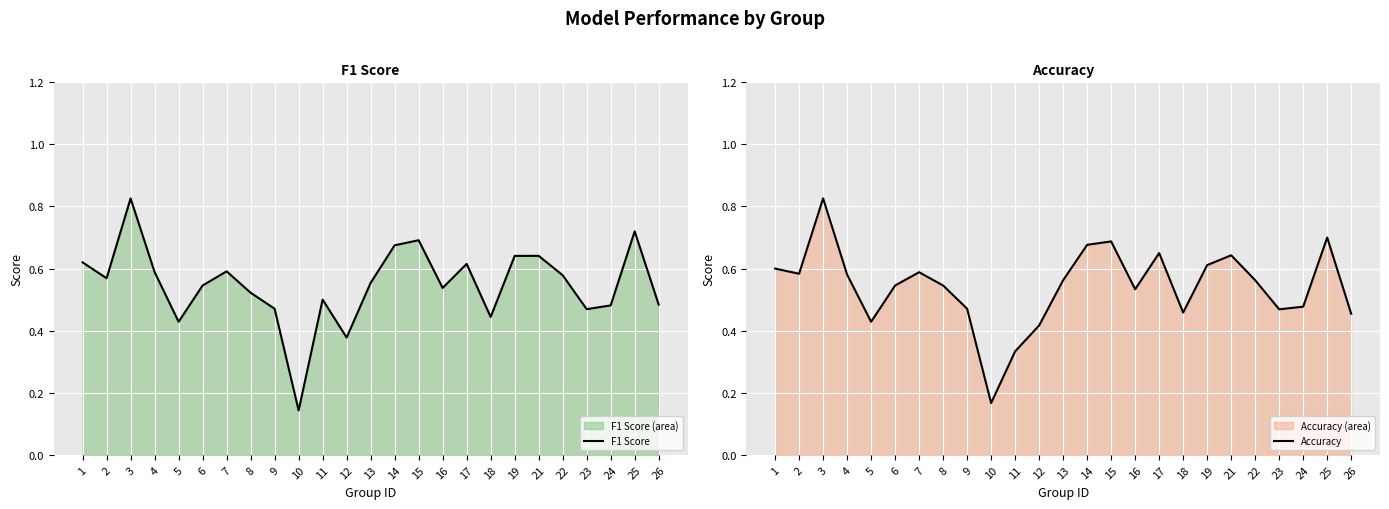

What is the difference between the Accuracy values at 19 and 10?

0.4